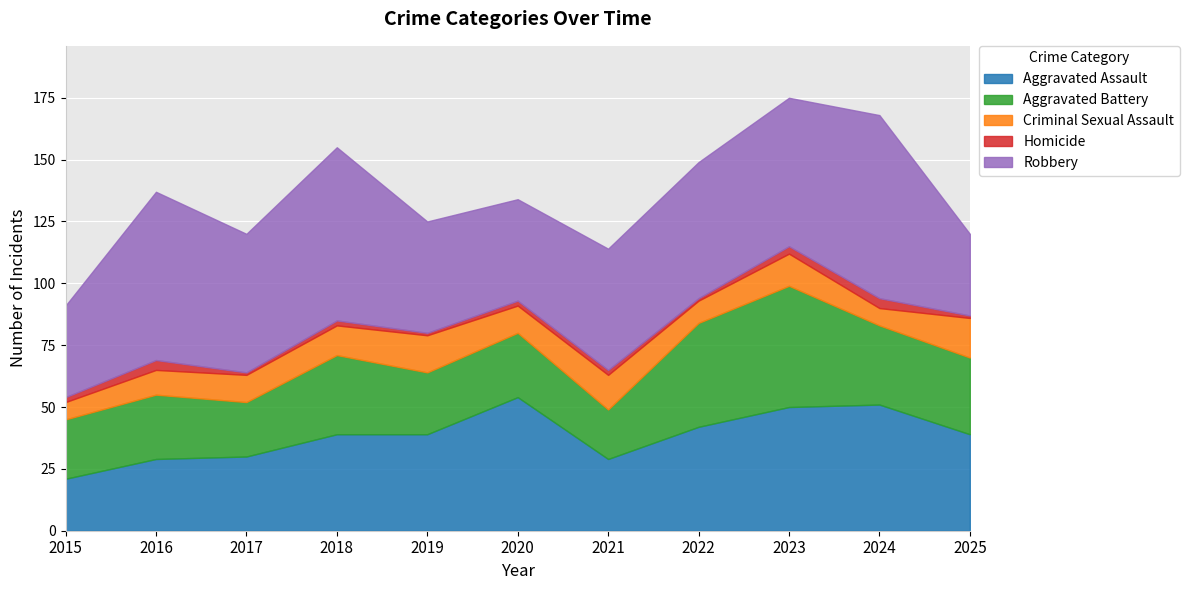

What is the difference between the maximum and minimum values in the Aggravated Battery series?

29